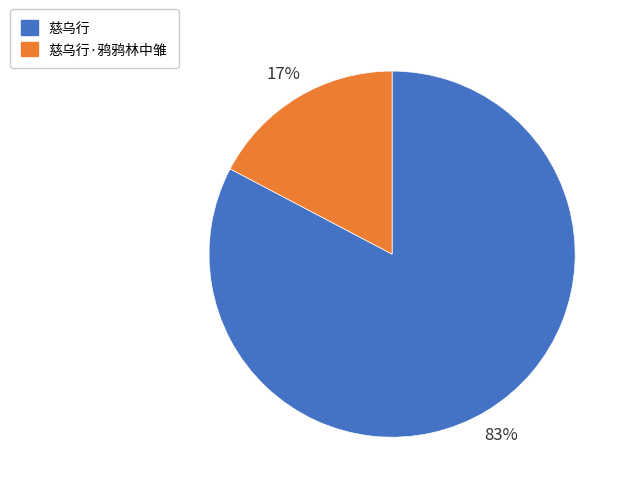

Count the number of slices in the pie.

2